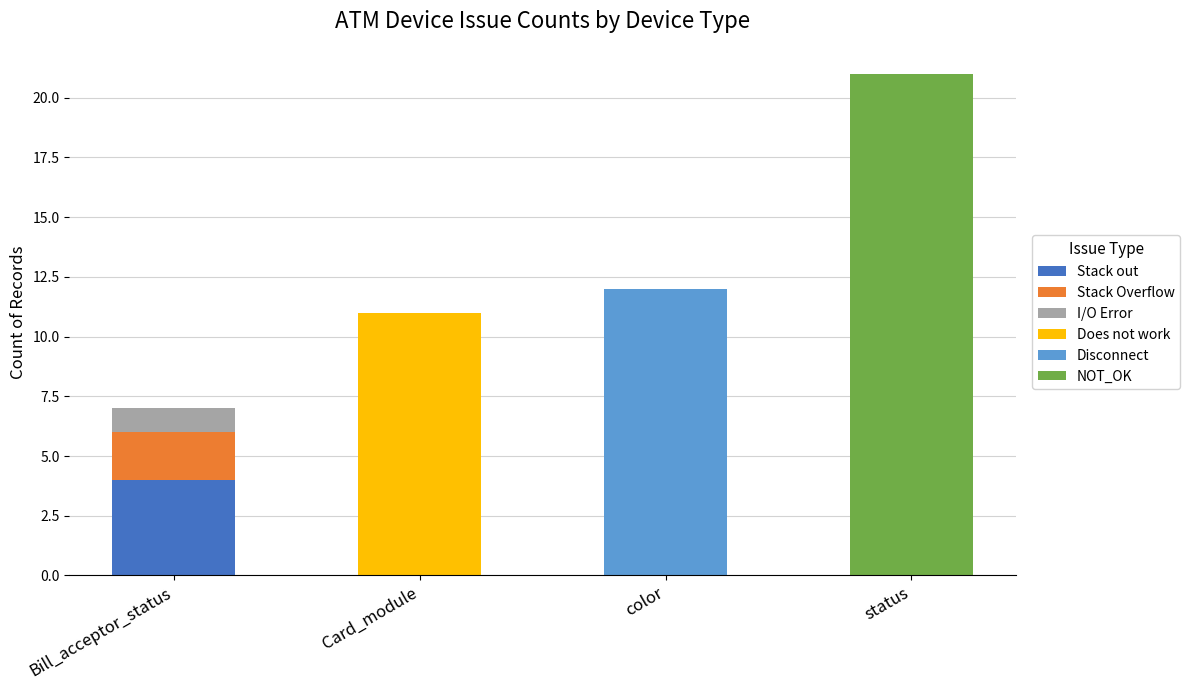

Reading right to left, transcribe the values for Stack out.

status=0	color=0	Card_module=0	Bill_acceptor_status=4